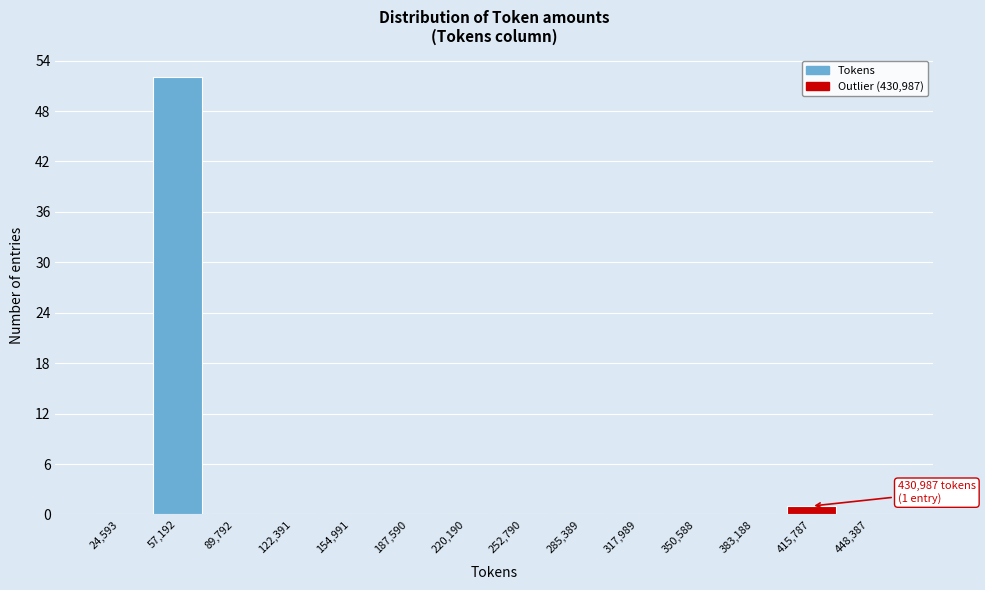

Reading left to right, what are all the values shown in this chart?

24,593=0	57,192=52	89,792=0	122,391=0	154,991=0	187,590=0	220,190=0	252,790=0	285,389=0	317,989=0	350,588=0	383,188=0	415,787=1	448,387=0